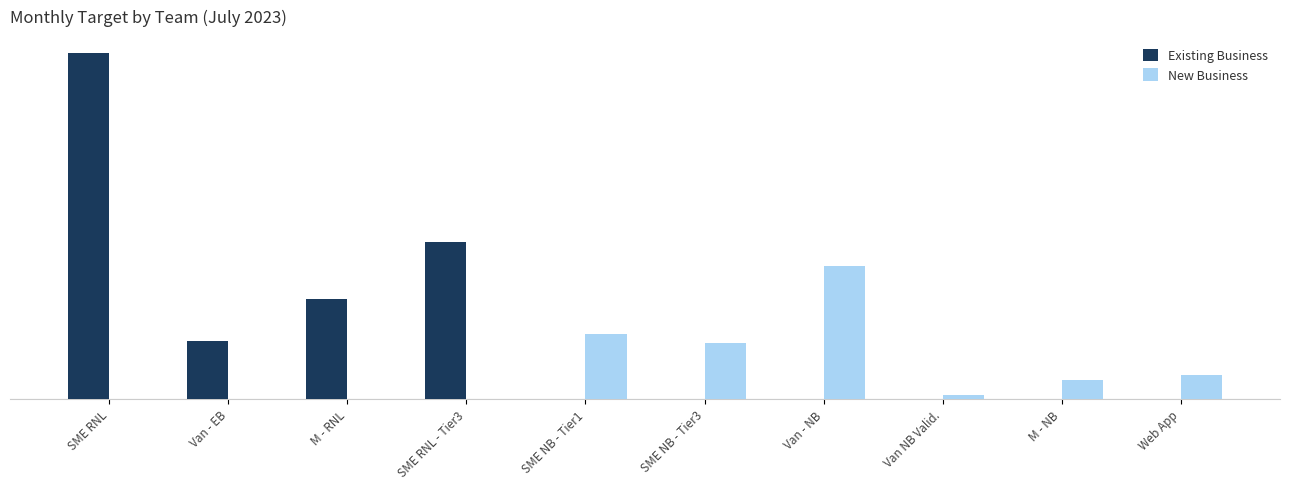

Is it true that Existing Business equals 170275.0 at SME NB - Tier1?

False